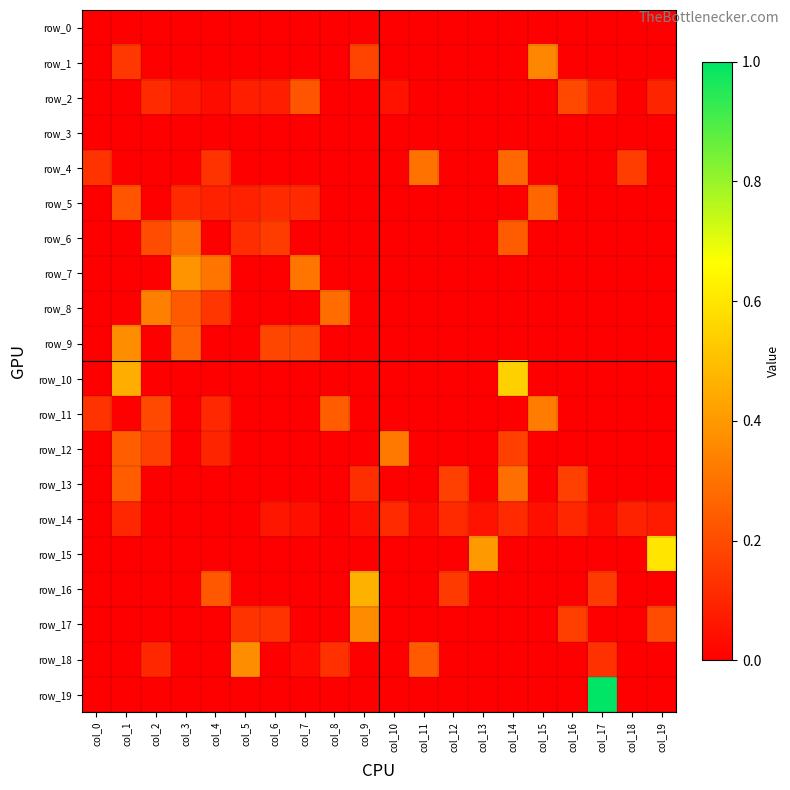

Reading left to right, transcribe all the data shown in this chart.

row_0: col_0=0.0	col_1=0.0	col_2=0.0	col_3=0.0	col_4=0.0	col_5=0.0	col_6=0.0	col_7=0.0	col_8=0.0	col_9=0.0	col_10=0.0	col_11=0.0	col_12=0.0	col_13=0.0	col_14=0.0	col_15=0.0	col_16=0.0	col_17=0.0	col_18=0.0	col_19=0.0
row_1: col_0=0.0	col_1=0.1	col_2=0.0	col_3=0.0	col_4=0.0	col_5=0.0	col_6=0.0	col_7=0.0	col_8=0.0	col_9=0.2	col_10=0.0	col_11=0.0	col_12=0.0	col_13=0.0	col_14=0.0	col_15=0.4	col_16=0.0	col_17=0.0	col_18=0.0	col_19=0.0
row_2: col_0=0.0	col_1=0.0	col_2=0.1	col_3=0.1	col_4=0.0	col_5=0.1	col_6=0.1	col_7=0.2	col_8=0.0	col_9=0.0	col_10=0.0	col_11=0.0	col_12=0.0	col_13=0.0	col_14=0.0	col_15=0.0	col_16=0.2	col_17=0.1	col_18=0.0	col_19=0.1
row_3: col_0=0.0	col_1=0.0	col_2=0.0	col_3=0.0	col_4=0.0	col_5=0.0	col_6=0.0	col_7=0.0	col_8=0.0	col_9=0.0	col_10=0.0	col_11=0.0	col_12=0.0	col_13=0.0	col_14=0.0	col_15=0.0	col_16=0.0	col_17=0.0	col_18=0.0	col_19=0.0
row_4: col_0=0.1	col_1=0.0	col_2=0.0	col_3=0.0	col_4=0.1	col_5=0.0	col_6=0.0	col_7=0.0	col_8=0.0	col_9=0.0	col_10=0.0	col_11=0.3	col_12=0.0	col_13=0.0	col_14=0.3	col_15=0.0	col_16=0.0	col_17=0.0	col_18=0.2	col_19=0.0
row_5: col_0=0.0	col_1=0.2	col_2=0.0	col_3=0.1	col_4=0.1	col_5=0.1	col_6=0.1	col_7=0.1	col_8=0.0	col_9=0.0	col_10=0.0	col_11=0.0	col_12=0.0	col_13=0.0	col_14=0.0	col_15=0.3	col_16=0.0	col_17=0.0	col_18=0.0	col_19=0.0
row_6: col_0=0.0	col_1=0.0	col_2=0.2	col_3=0.3	col_4=0.0	col_5=0.1	col_6=0.2	col_7=0.0	col_8=0.0	col_9=0.0	col_10=0.0	col_11=0.0	col_12=0.0	col_13=0.0	col_14=0.2	col_15=0.0	col_16=0.0	col_17=0.0	col_18=0.0	col_19=0.0
row_7: col_0=0.0	col_1=0.0	col_2=0.0	col_3=0.4	col_4=0.3	col_5=0.0	col_6=0.0	col_7=0.3	col_8=0.0	col_9=0.0	col_10=0.0	col_11=0.0	col_12=0.0	col_13=0.0	col_14=0.0	col_15=0.0	col_16=0.0	col_17=0.0	col_18=0.0	col_19=0.0
row_8: col_0=0.0	col_1=0.0	col_2=0.3	col_3=0.2	col_4=0.1	col_5=0.0	col_6=0.0	col_7=0.0	col_8=0.3	col_9=0.0	col_10=0.0	col_11=0.0	col_12=0.0	col_13=0.0	col_14=0.0	col_15=0.0	col_16=0.0	col_17=0.0	col_18=0.0	col_19=0.0
row_9: col_0=0.0	col_1=0.4	col_2=0.0	col_3=0.3	col_4=0.0	col_5=0.0	col_6=0.2	col_7=0.2	col_8=0.0	col_9=0.0	col_10=0.0	col_11=0.0	col_12=0.0	col_13=0.0	col_14=0.0	col_15=0.0	col_16=0.0	col_17=0.0	col_18=0.0	col_19=0.0
row_10: col_0=0.0	col_1=0.5	col_2=0.0	col_3=0.0	col_4=0.0	col_5=0.0	col_6=0.0	col_7=0.0	col_8=0.0	col_9=0.0	col_10=0.0	col_11=0.0	col_12=0.0	col_13=0.0	col_14=0.5	col_15=0.0	col_16=0.0	col_17=0.0	col_18=0.0	col_19=0.0
row_11: col_0=0.1	col_1=0.0	col_2=0.2	col_3=0.0	col_4=0.1	col_5=0.0	col_6=0.0	col_7=0.0	col_8=0.2	col_9=0.0	col_10=0.0	col_11=0.0	col_12=0.0	col_13=0.0	col_14=0.0	col_15=0.3	col_16=0.0	col_17=0.0	col_18=0.0	col_19=0.0
row_12: col_0=0.0	col_1=0.2	col_2=0.2	col_3=0.0	col_4=0.1	col_5=0.0	col_6=0.0	col_7=0.0	col_8=0.0	col_9=0.0	col_10=0.3	col_11=0.0	col_12=0.0	col_13=0.0	col_14=0.2	col_15=0.0	col_16=0.0	col_17=0.0	col_18=0.0	col_19=0.0
row_13: col_0=0.0	col_1=0.2	col_2=0.0	col_3=0.0	col_4=0.0	col_5=0.0	col_6=0.0	col_7=0.0	col_8=0.0	col_9=0.1	col_10=0.0	col_11=0.0	col_12=0.2	col_13=0.0	col_14=0.3	col_15=0.0	col_16=0.2	col_17=0.0	col_18=0.0	col_19=0.0
row_14: col_0=0.0	col_1=0.1	col_2=0.0	col_3=0.0	col_4=0.0	col_5=0.0	col_6=0.1	col_7=0.0	col_8=0.0	col_9=0.0	col_10=0.1	col_11=0.0	col_12=0.1	col_13=0.1	col_14=0.1	col_15=0.0	col_16=0.1	col_17=0.0	col_18=0.1	col_19=0.1
row_15: col_0=0.0	col_1=0.0	col_2=0.0	col_3=0.0	col_4=0.0	col_5=0.0	col_6=0.0	col_7=0.0	col_8=0.0	col_9=0.0	col_10=0.0	col_11=0.0	col_12=0.0	col_13=0.4	col_14=0.0	col_15=0.0	col_16=0.0	col_17=0.0	col_18=0.0	col_19=0.6
row_16: col_0=0.0	col_1=0.0	col_2=0.0	col_3=0.0	col_4=0.2	col_5=0.0	col_6=0.0	col_7=0.0	col_8=0.0	col_9=0.5	col_10=0.0	col_11=0.0	col_12=0.2	col_13=0.0	col_14=0.0	col_15=0.0	col_16=0.0	col_17=0.2	col_18=0.0	col_19=0.0
row_17: col_0=0.0	col_1=0.0	col_2=0.0	col_3=0.0	col_4=0.0	col_5=0.1	col_6=0.1	col_7=0.0	col_8=0.0	col_9=0.4	col_10=0.0	col_11=0.0	col_12=0.0	col_13=0.0	col_14=0.0	col_15=0.0	col_16=0.2	col_17=0.0	col_18=0.0	col_19=0.2
row_18: col_0=0.0	col_1=0.0	col_2=0.1	col_3=0.0	col_4=0.0	col_5=0.4	col_6=0.0	col_7=0.0	col_8=0.1	col_9=0.0	col_10=0.0	col_11=0.2	col_12=0.0	col_13=0.0	col_14=0.0	col_15=0.0	col_16=0.0	col_17=0.1	col_18=0.0	col_19=0.0
row_19: col_0=0.0	col_1=0.0	col_2=0.0	col_3=0.0	col_4=0.0	col_5=0.0	col_6=0.0	col_7=0.0	col_8=0.0	col_9=0.0	col_10=0.0	col_11=0.0	col_12=0.0	col_13=0.0	col_14=0.0	col_15=0.0	col_16=0.0	col_17=1.0	col_18=0.0	col_19=0.0